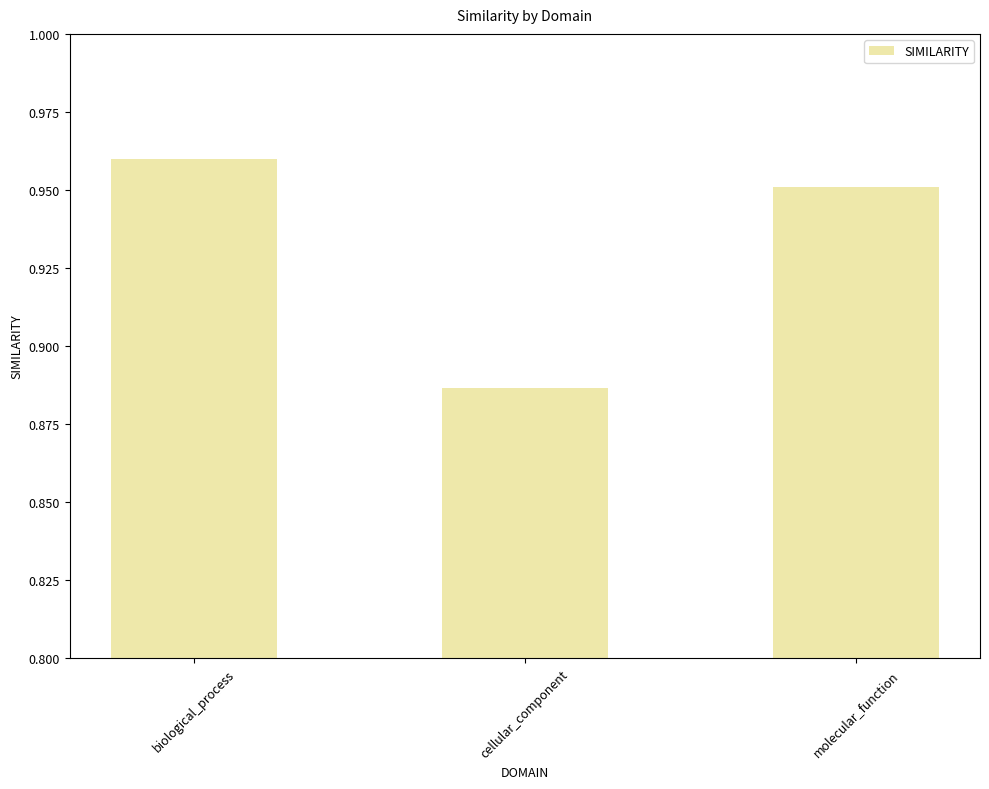

What is the label of the 3rd bar from the right?

biological_process